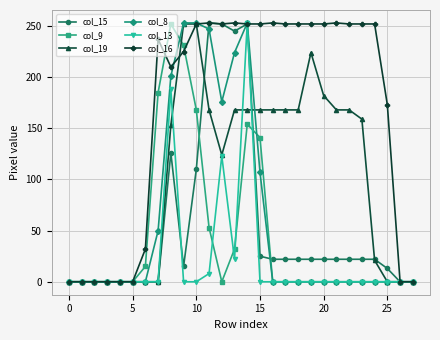

True or false: col_16 has more than 1 points higher than both neighbors.

True